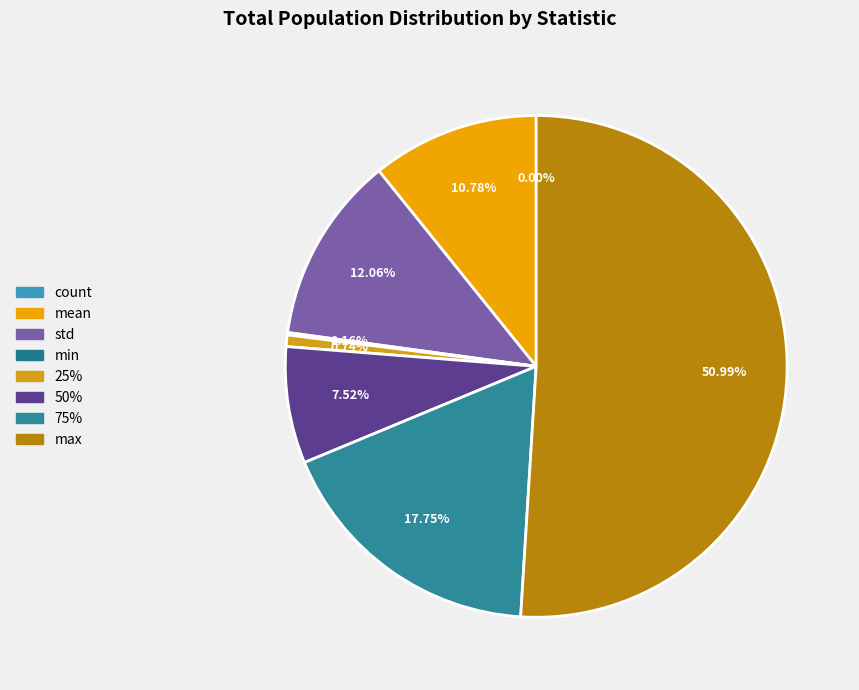

What percentage do mean and 50% together represent?

18.3%